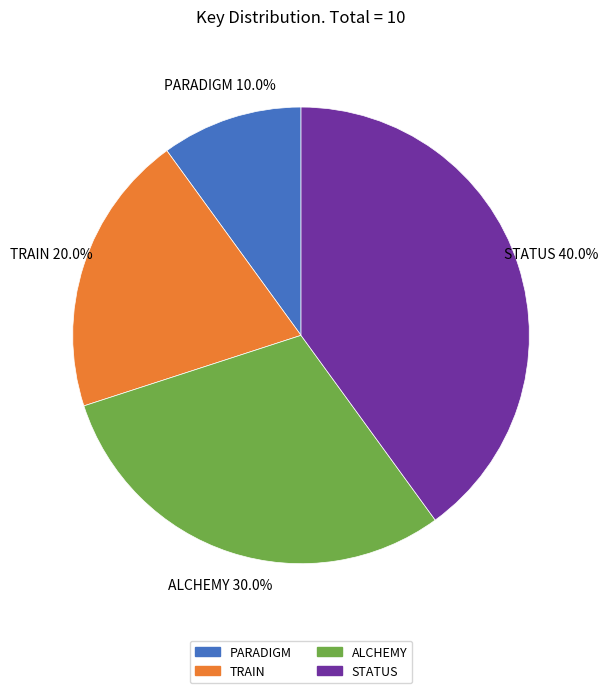

Which has a higher value, ALCHEMY or PARADIGM?

ALCHEMY